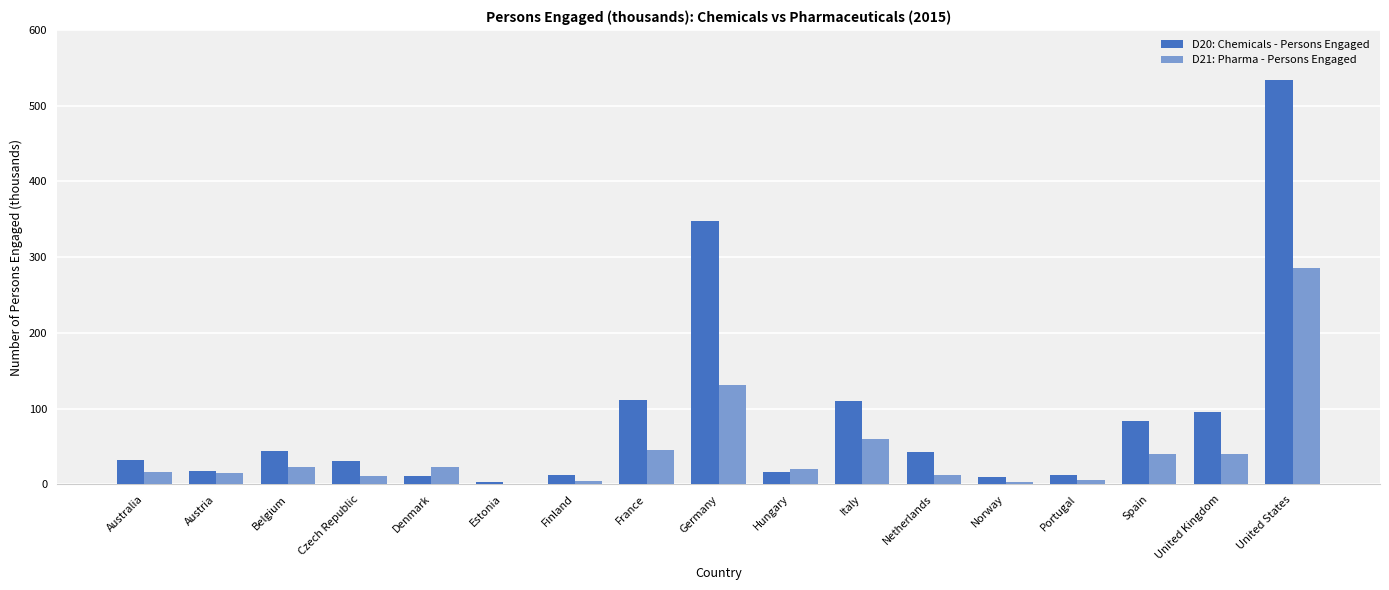

The value of D21: Pharma - Persons Engaged at Germany is 131.0. True or false?

True